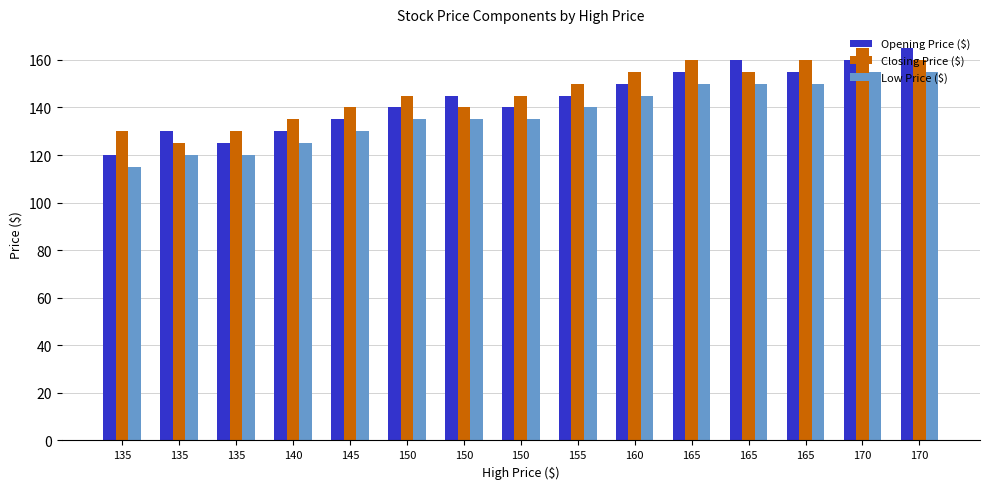

What is the spread (max minus min) of values at 160?

10